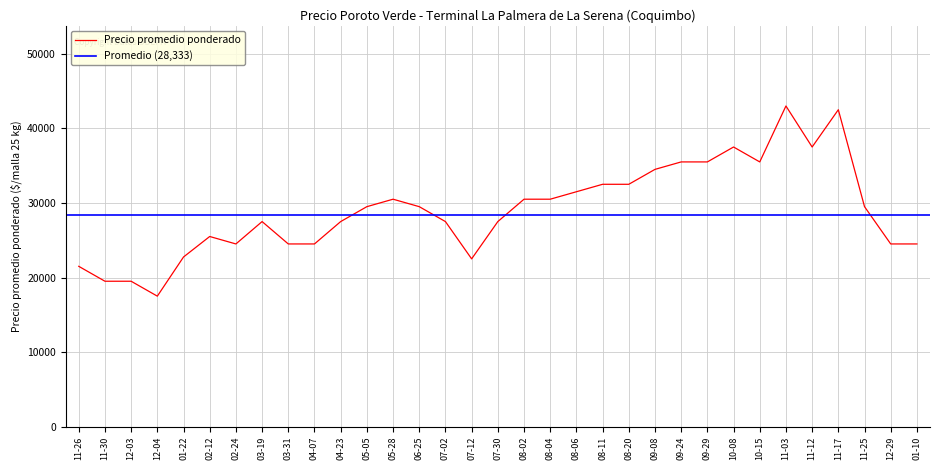

The value of Precio promedio ponderado at 07-30 is 27500. True or false?

True